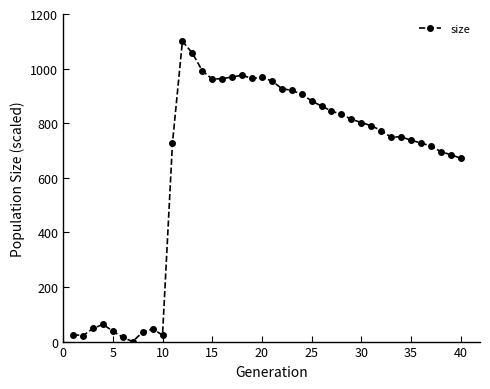

True or false: the data has more than 1 interior local peaks.

True